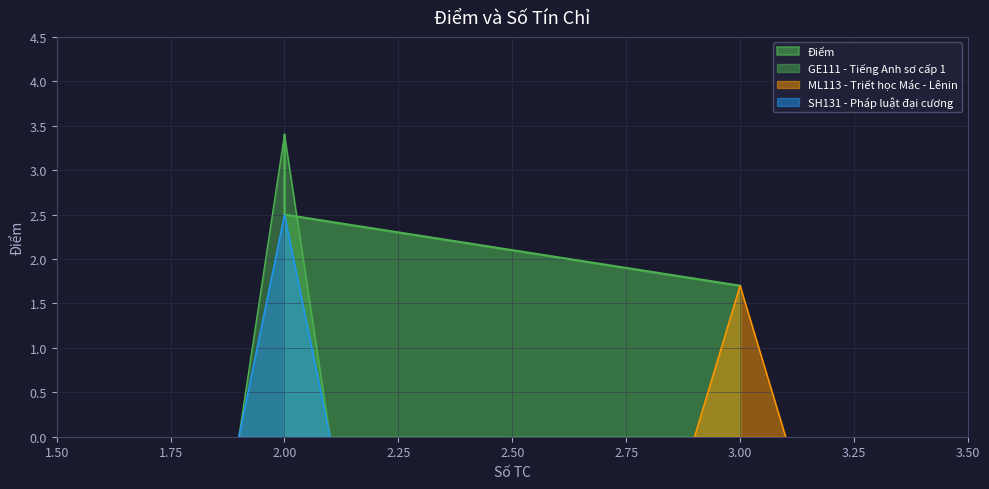

Which has a higher value, GE111 - Tiếng Anh sơ cấp 1 or ML113 - Triết học Mác - Lênin?

GE111 - Tiếng Anh sơ cấp 1